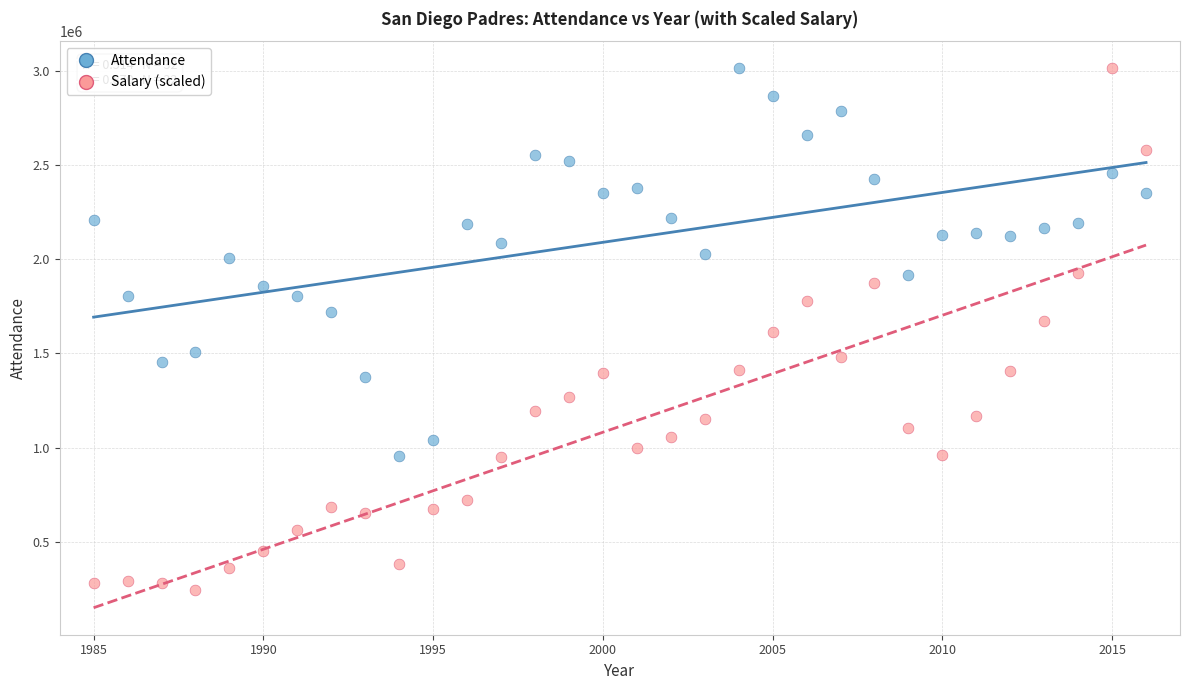

Across all data points, what is the range of X values (max minus min)?

31.0